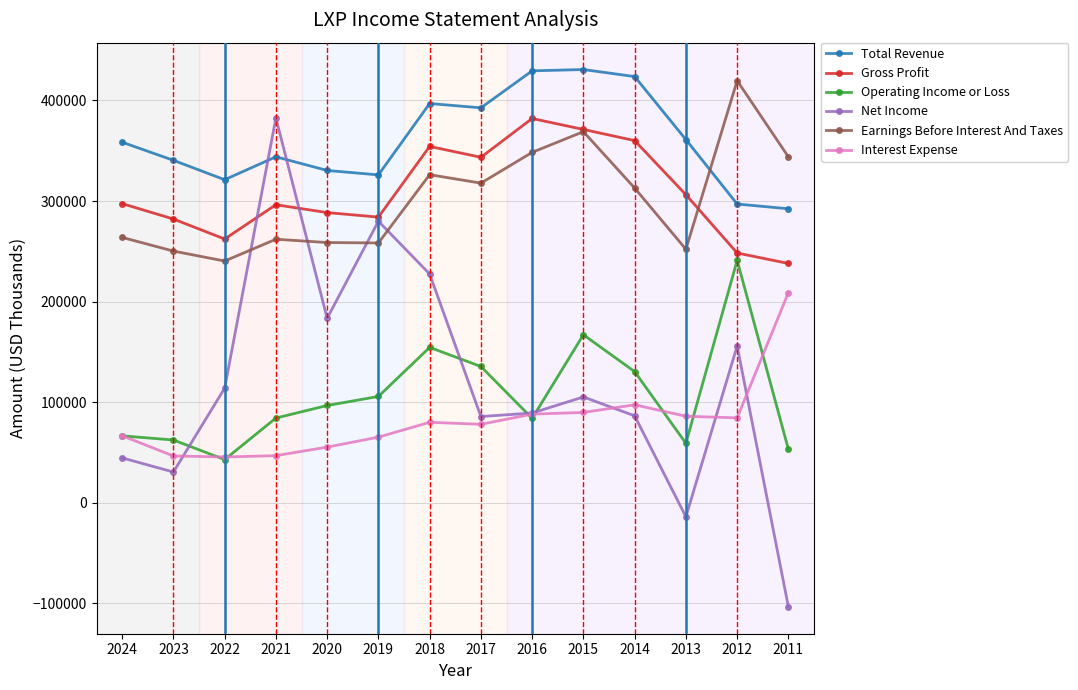

Which series changed the most between 2023 and 2011?

Interest Expense